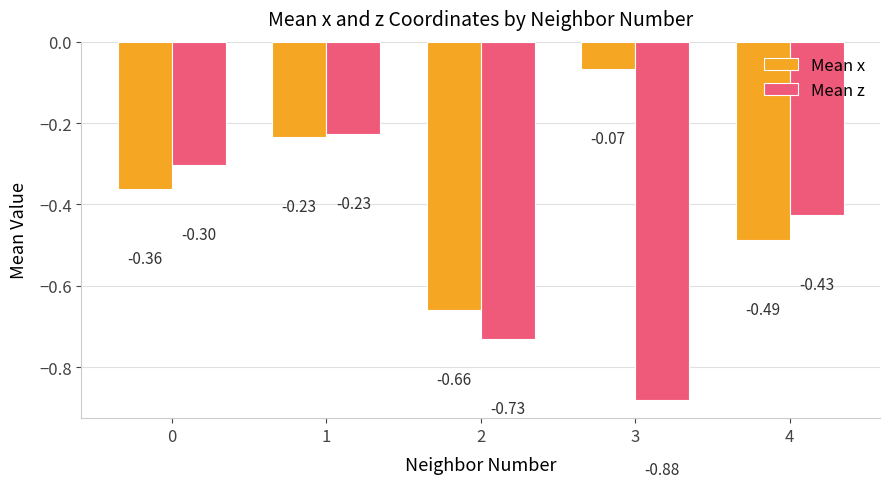

List the series in order of their overall mean, highest first.

Mean x, Mean z